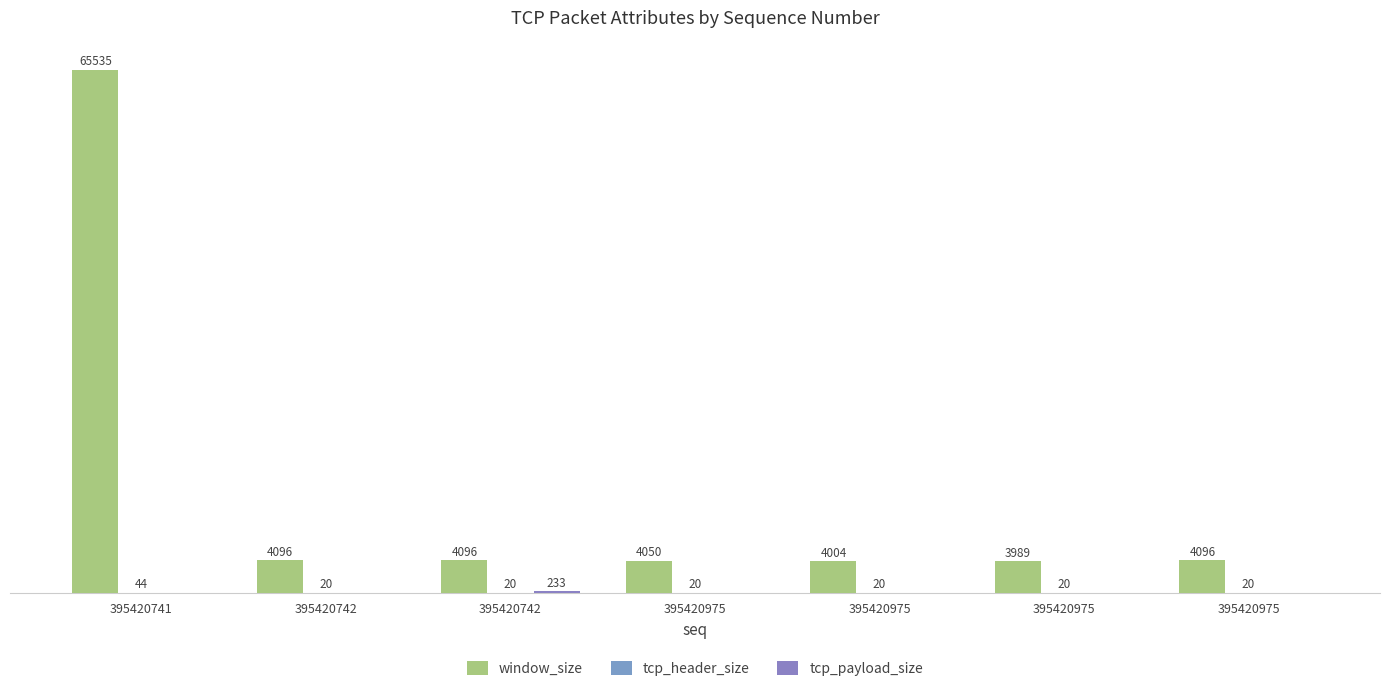

Reading right to left, transcribe all the data shown in this chart.

window_size: 4096	3989	4004	4050	4096	4096	65535
tcp_header_size: 20	20	20	20	20	20	44
tcp_payload_size: 0	0	0	0	233	0	0